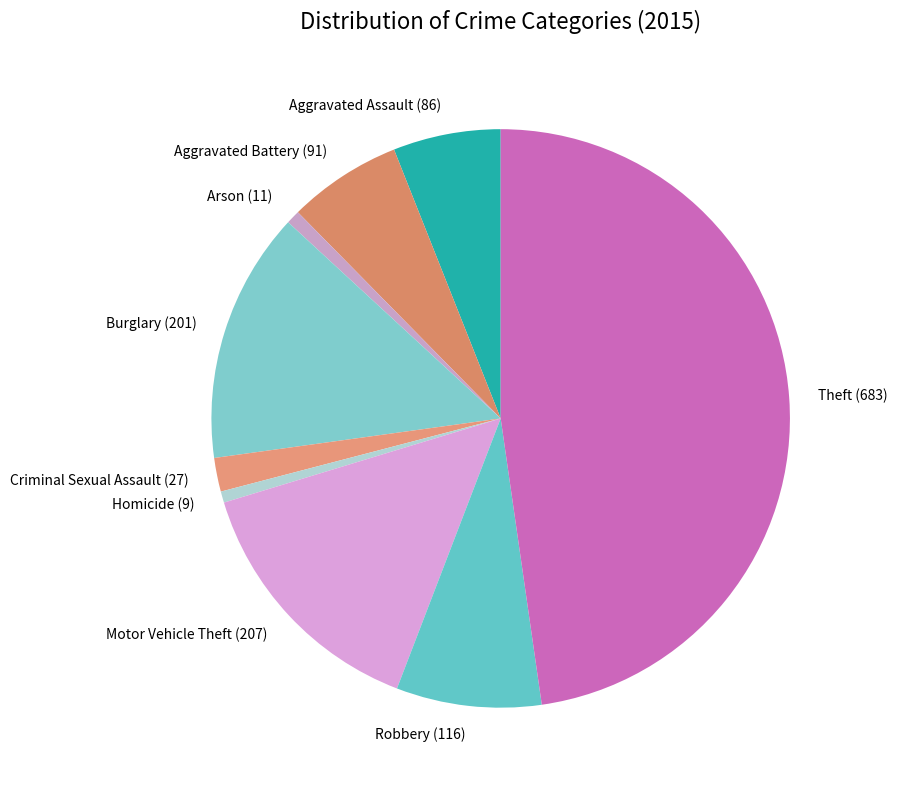

Count the number of slices in the pie.

9